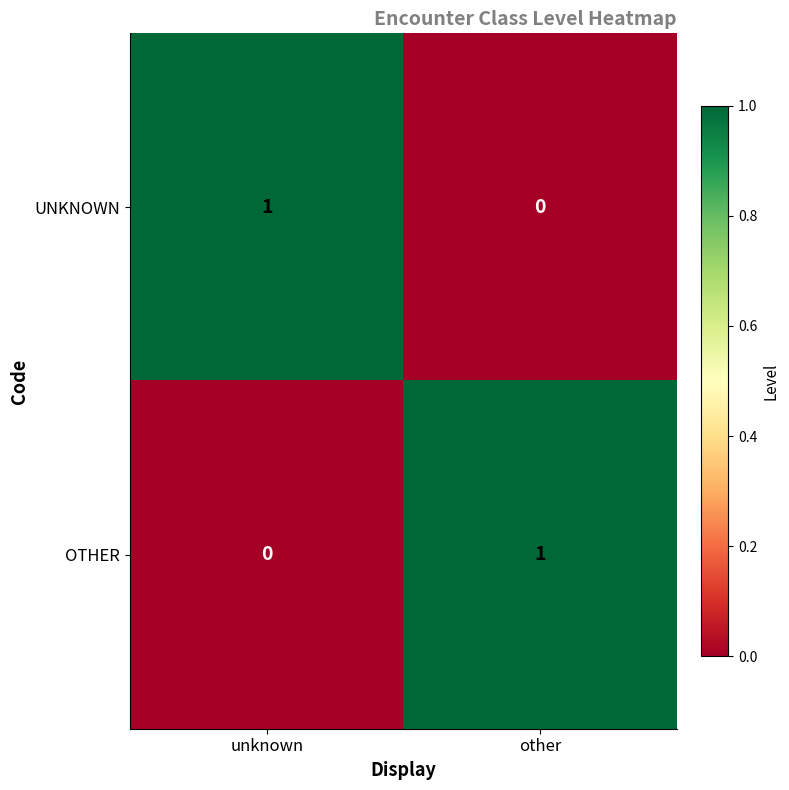

Reading left to right, list all the values displayed in this chart.

UNKNOWN: unknown=1	other=0
OTHER: unknown=0	other=1